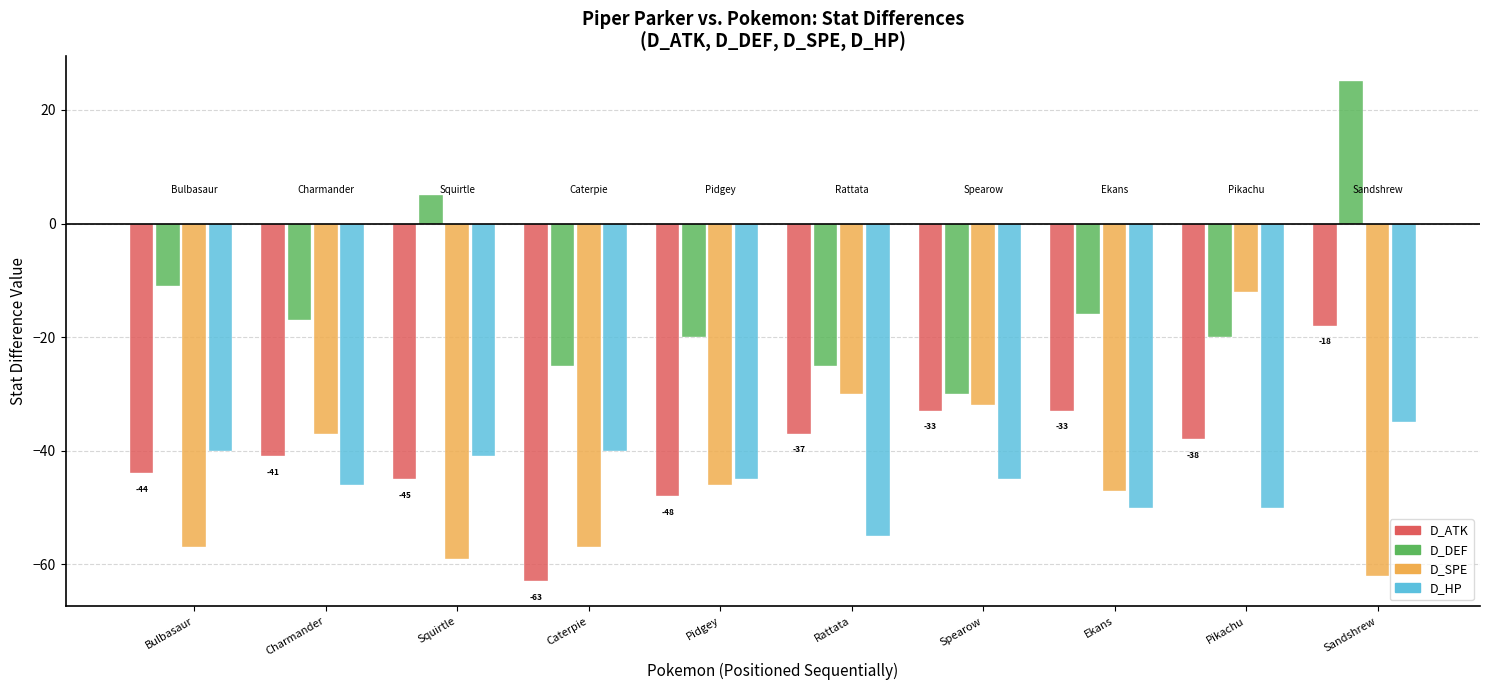

What value does the D_SPE series have at Bulbasaur, to the nearest 5?

-55